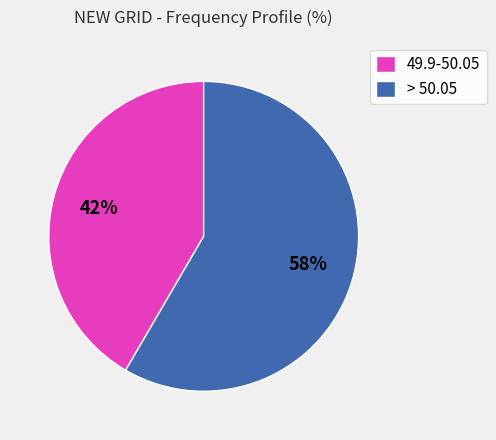

How many slices are in this pie chart?

2